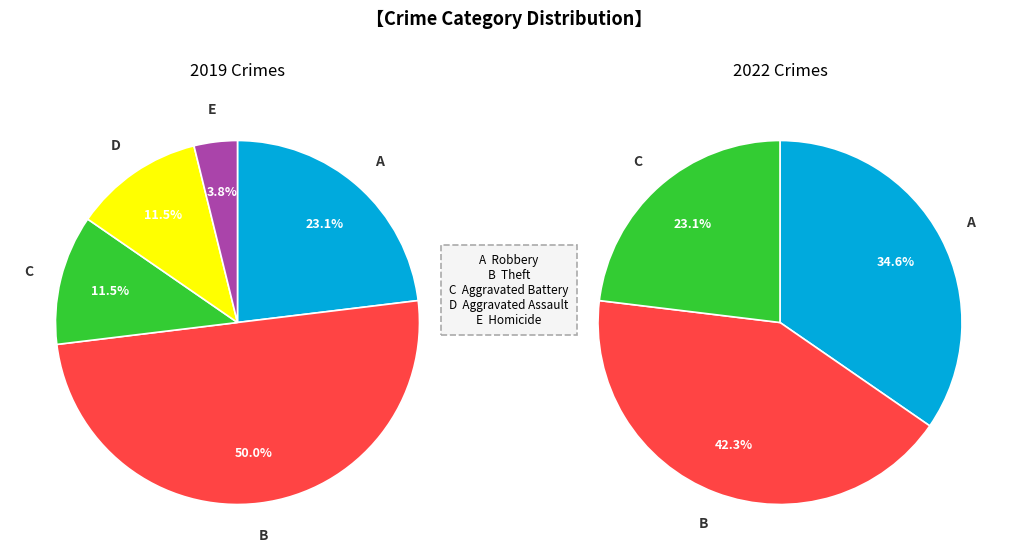

Does any single category account for the majority?

No